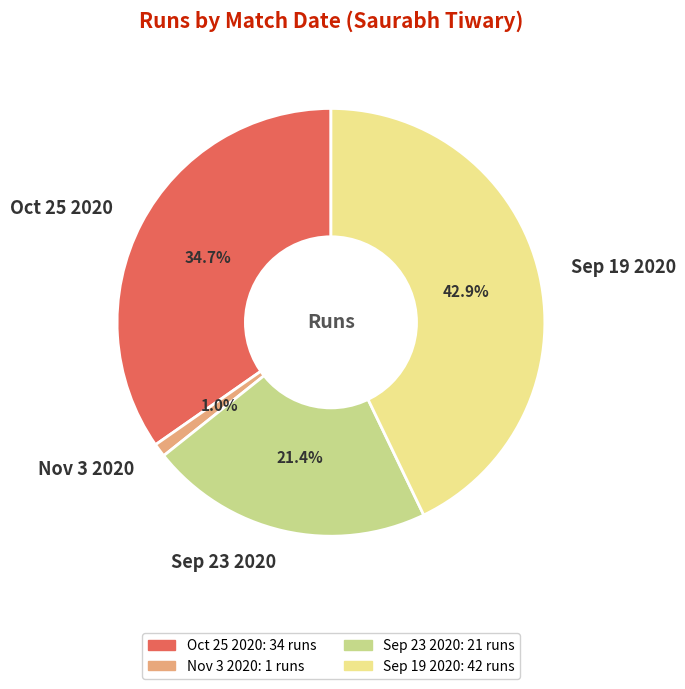

Does Sep 19 2020 represent more than half of the total?

No